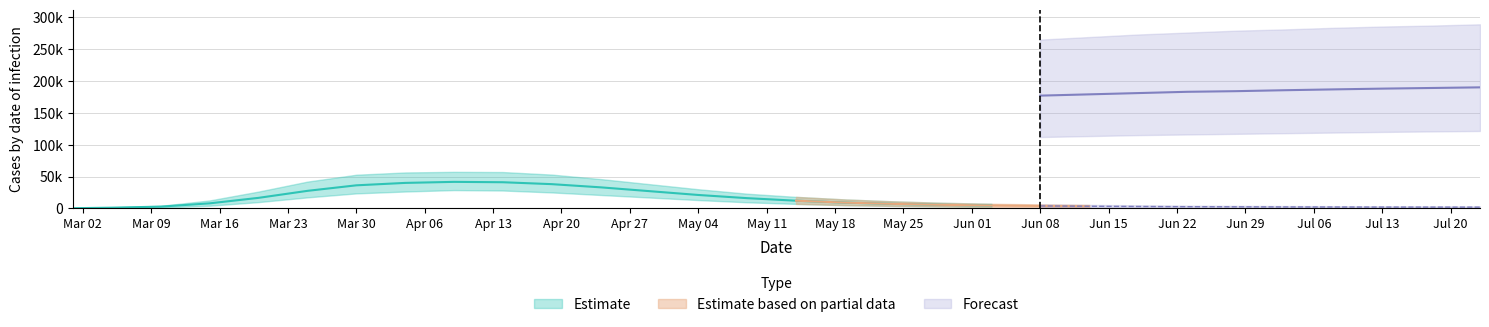

The current_mean series shows 4927 at 15. True or false?

False